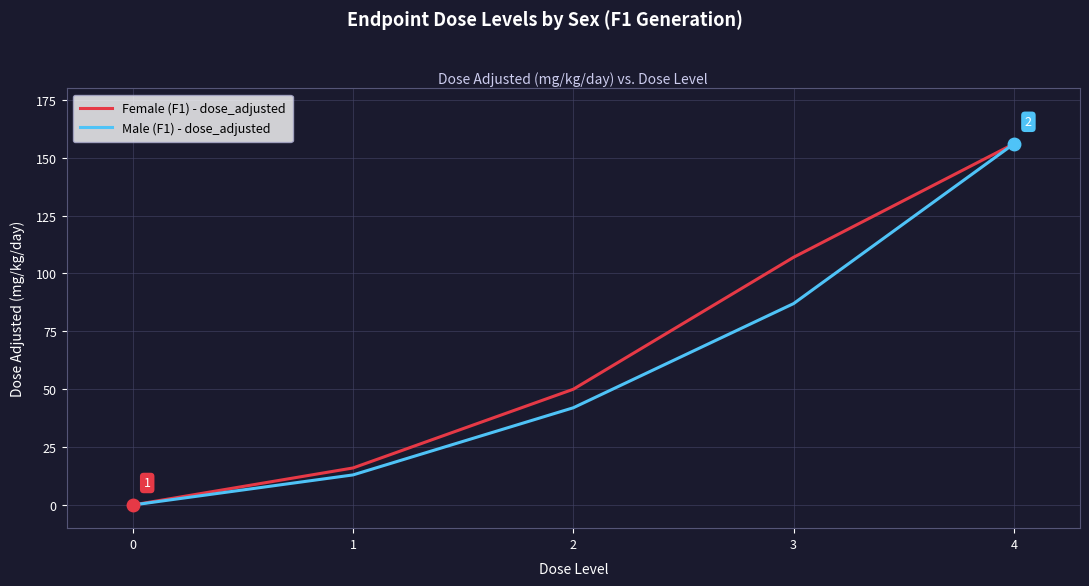

Rank the categories by Female (F1) - dose_adjusted value from lowest to highest.

0, 1, 2, 3, 4